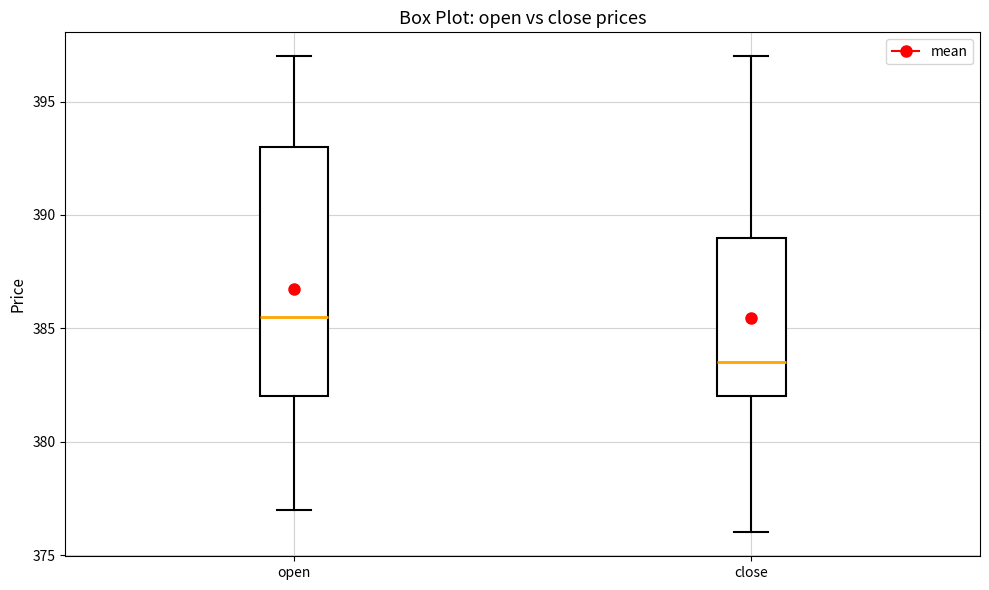

Comparing the boxes themselves (not the whiskers), which one is the tallest?

open